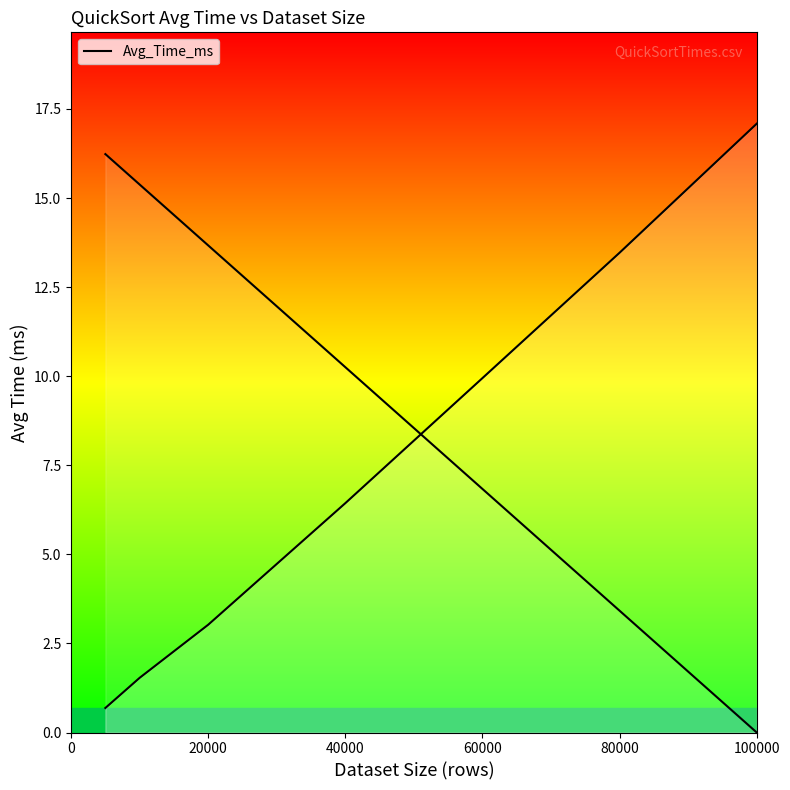

What is the sum of all values?

52.2